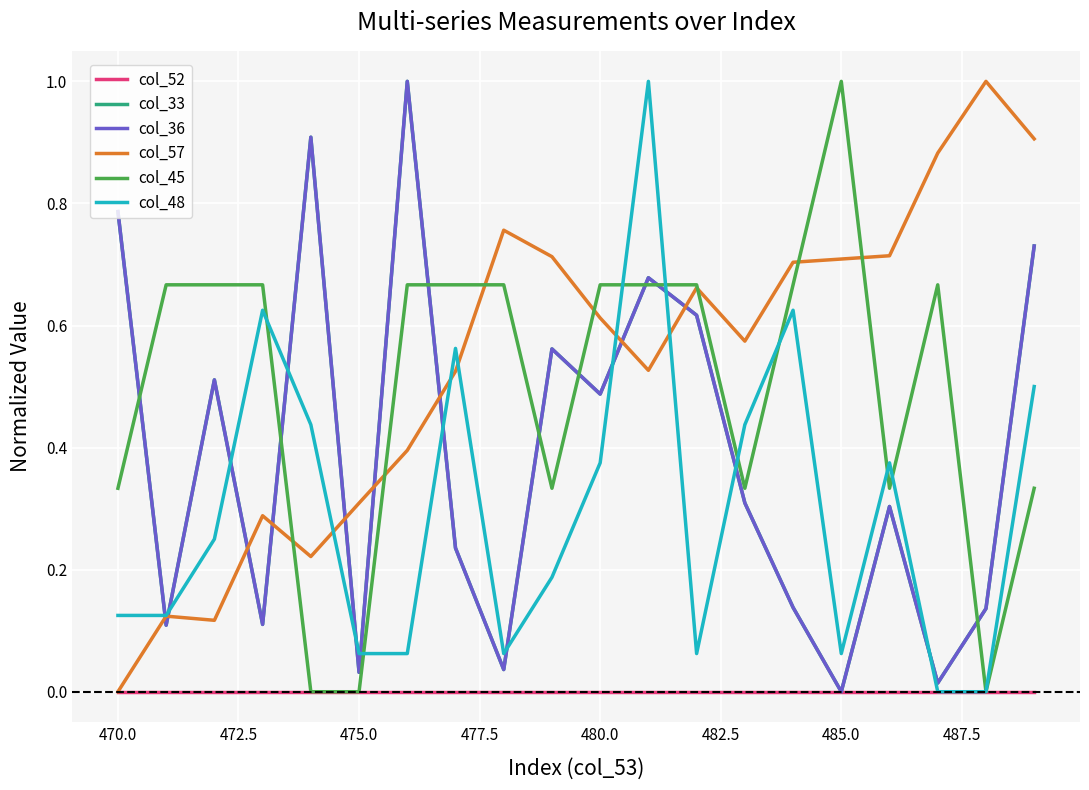

True or false: col_48 and col_33 intersect in this chart.

True